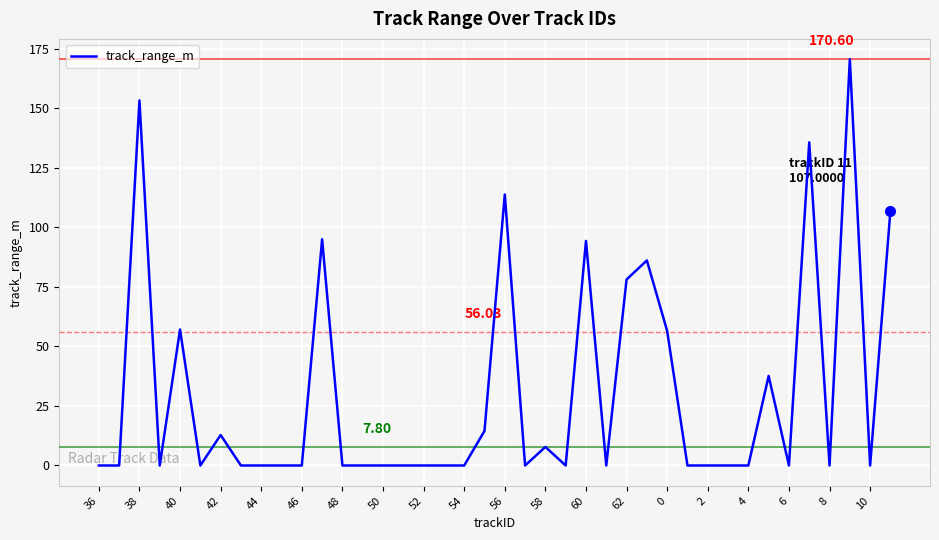

What is the difference between the maximum and minimum values?

170.6